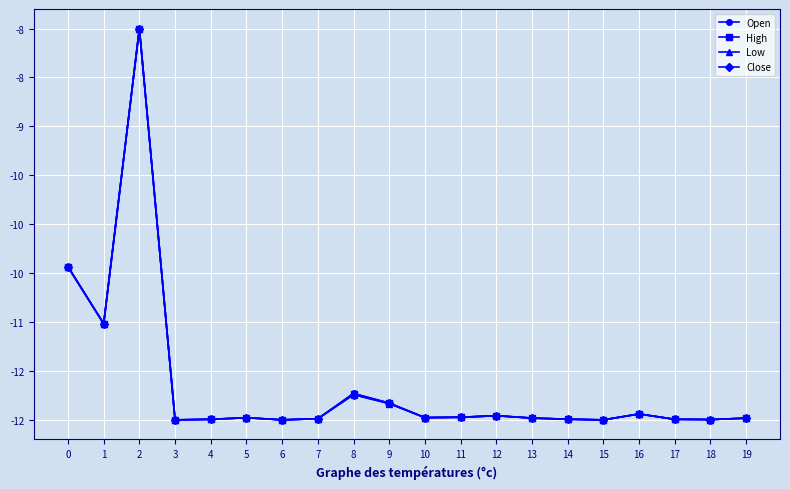

How many times do Close and Open cross each other?

6